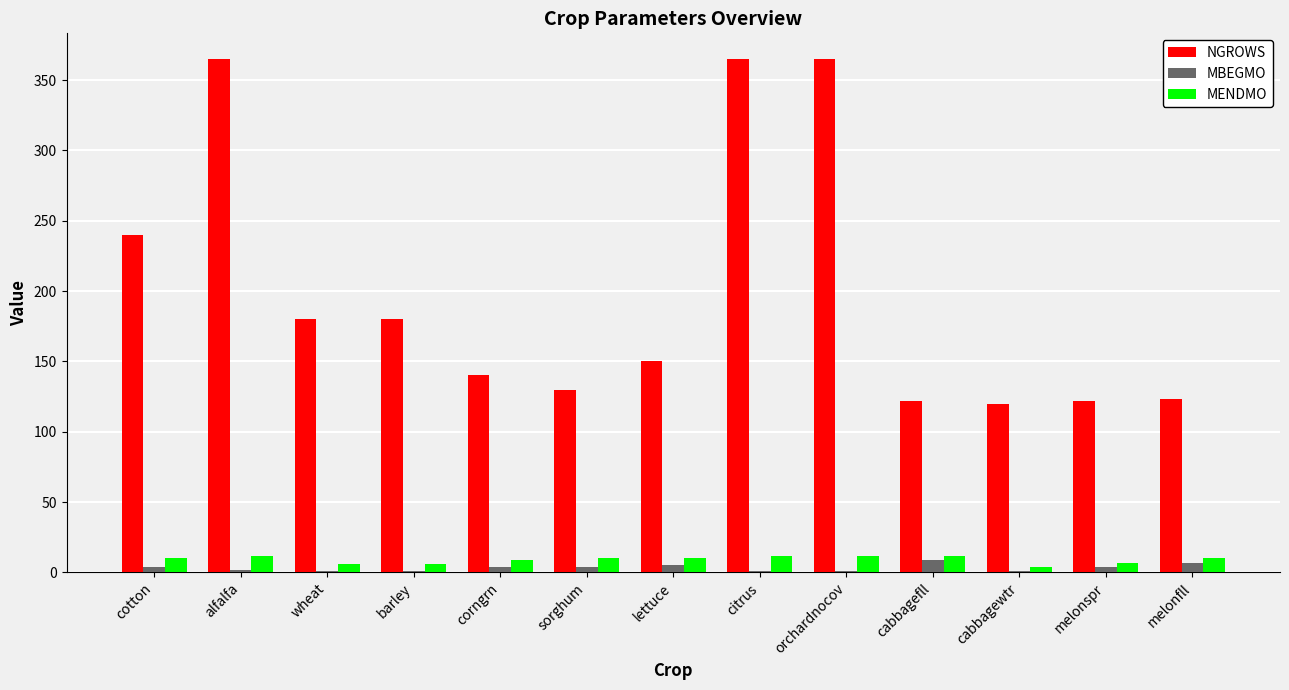

True or false: MENDMO has a value of 12 at alfalfa.

True